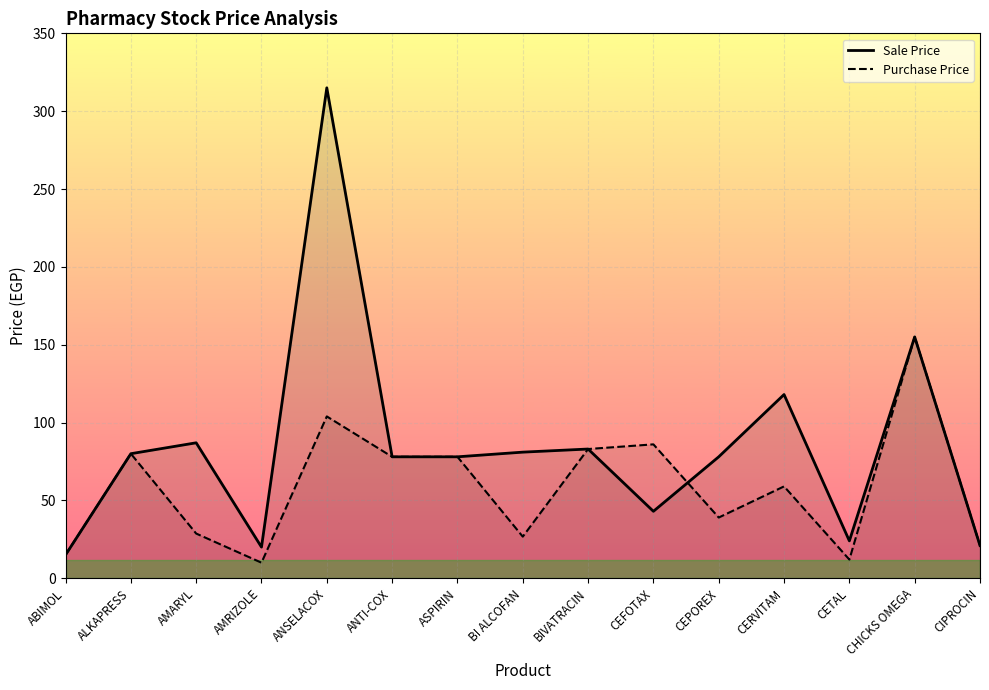

What is the greatest value displayed?

315.0